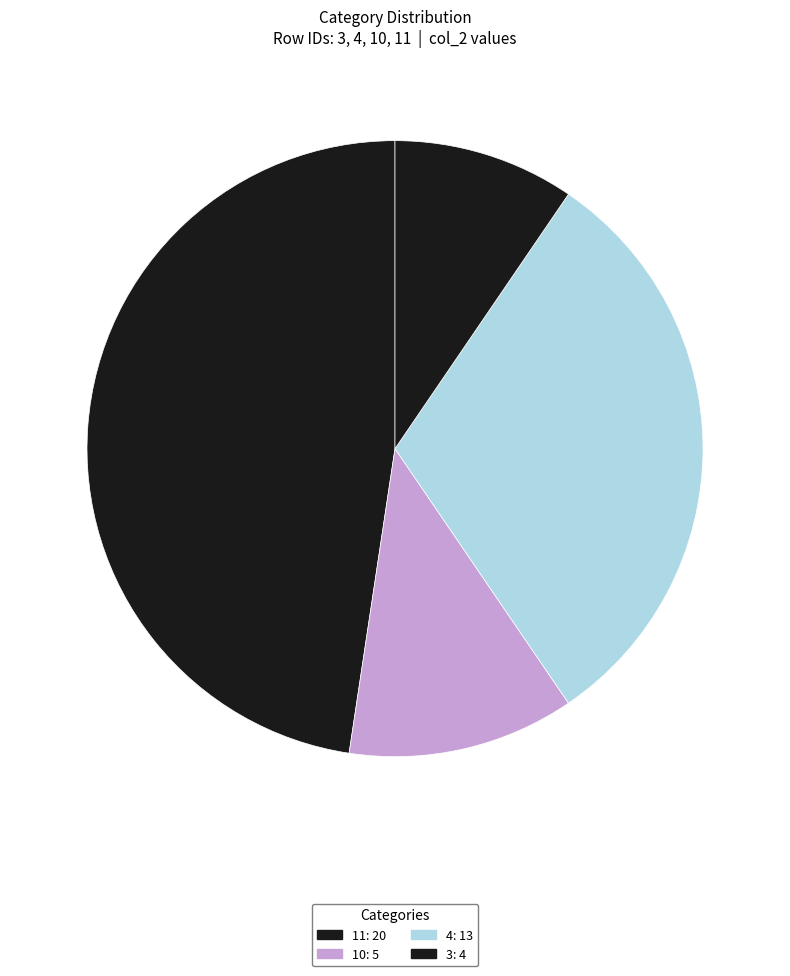

How much of the chart is everything except 10?

88.1%